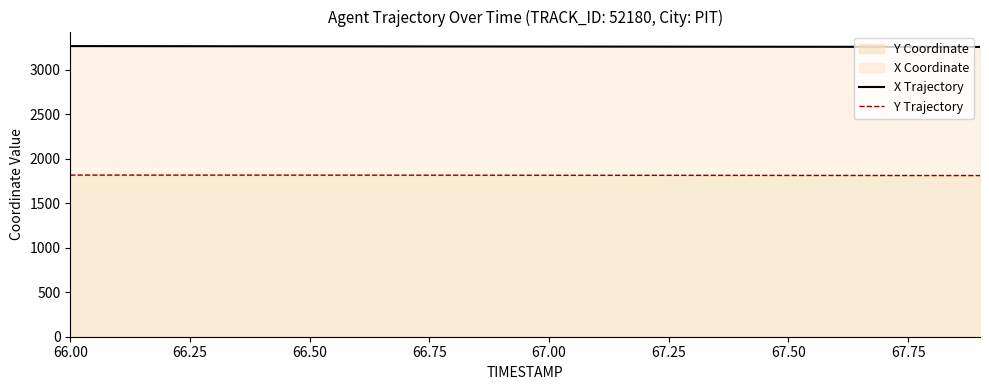

At which label does X Trajectory reach its peak?

66.00